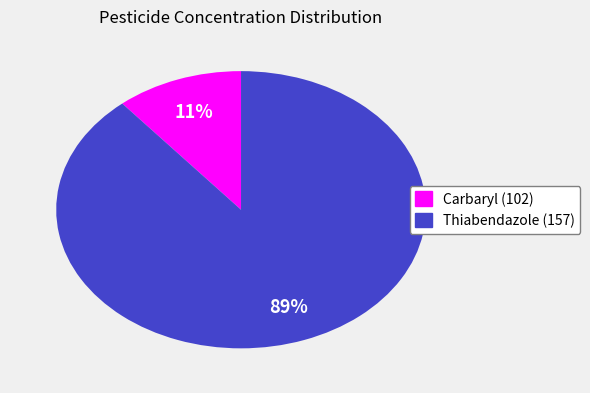

Count the number of slices in the pie.

2